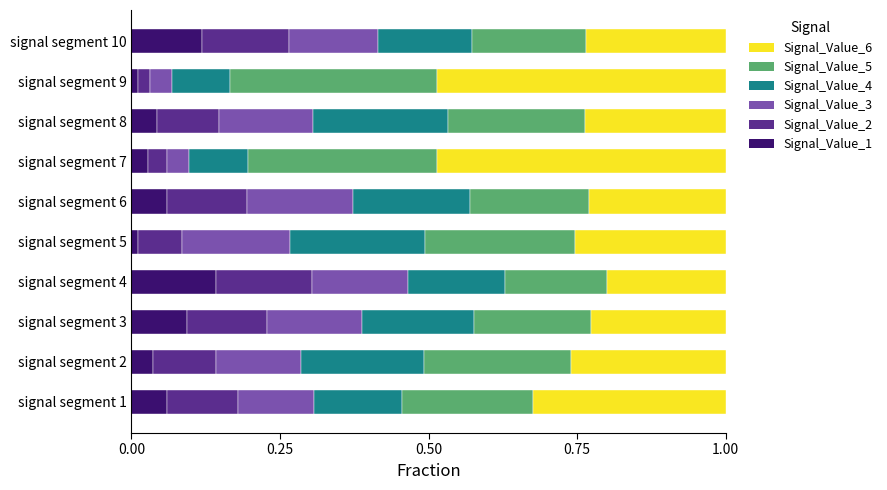

The Signal_Value_1 series shows 0.1 at signal segment 3. True or false?

True